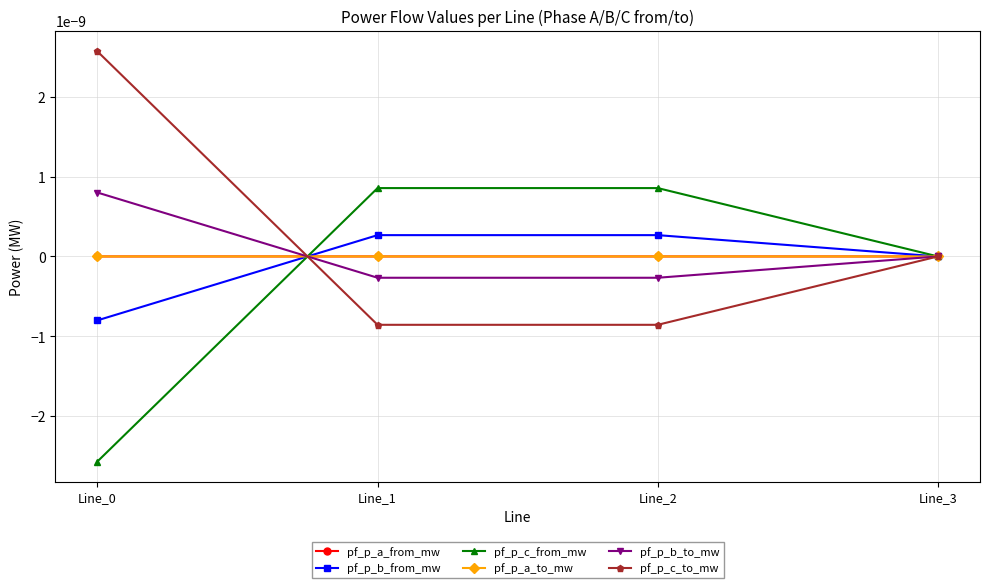

After their last crossing, which series has the higher values: pf_p_a_to_mw or pf_p_b_from_mw?

pf_p_a_to_mw